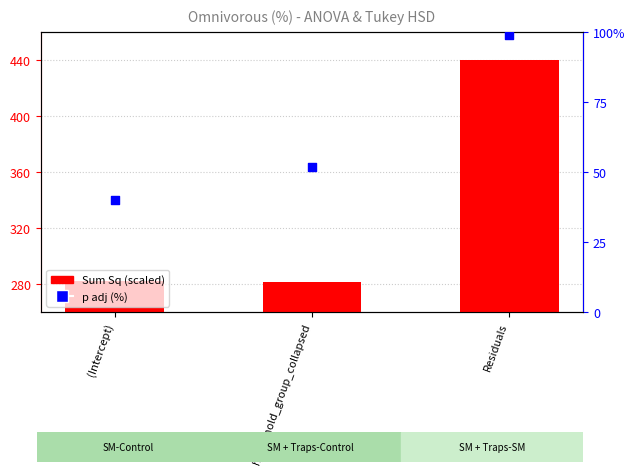

What is the change in value from (Intercept) to Residuals?

+157.9